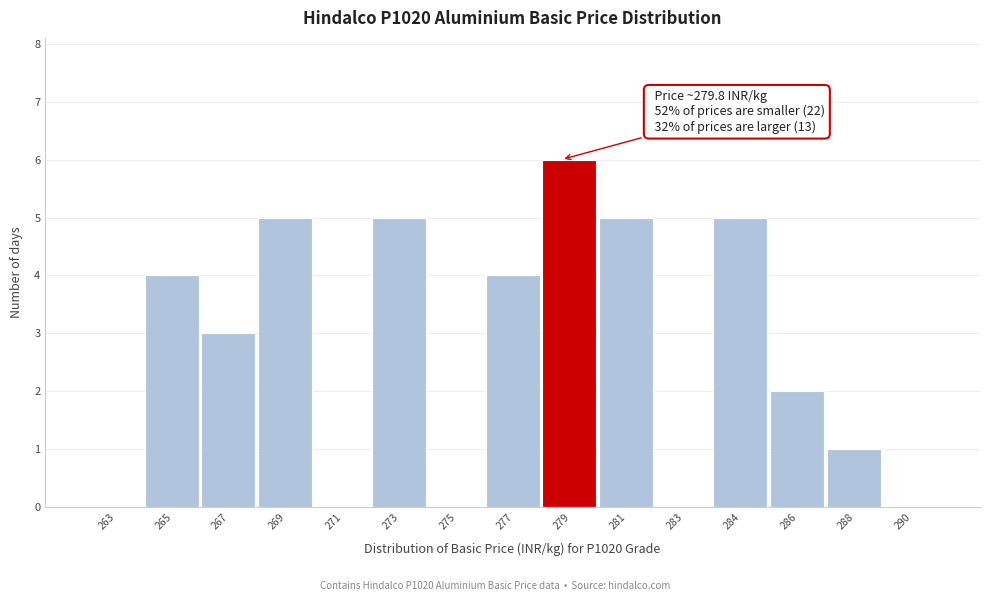

Reading left to right, transcribe all the data shown in this chart.

263=0	265=4	267=3	269=5	271=0	273=5	275=0	277=4	279=6	281=5	283=0	284=5	286=2	288=1	290=0